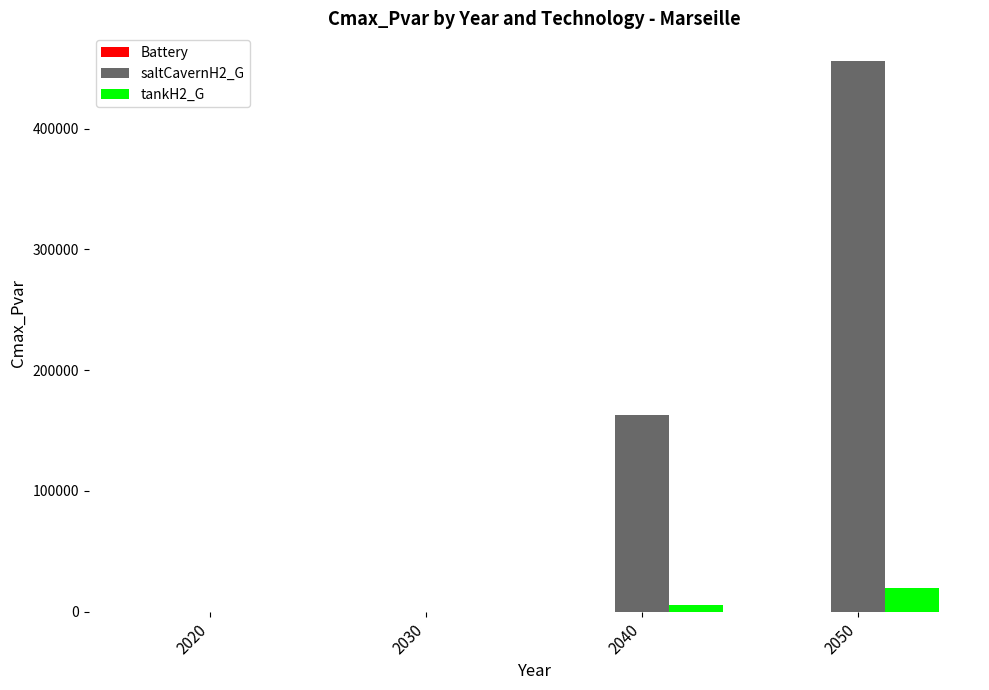

Which series has the largest total across all categories?

saltCavernH2_G